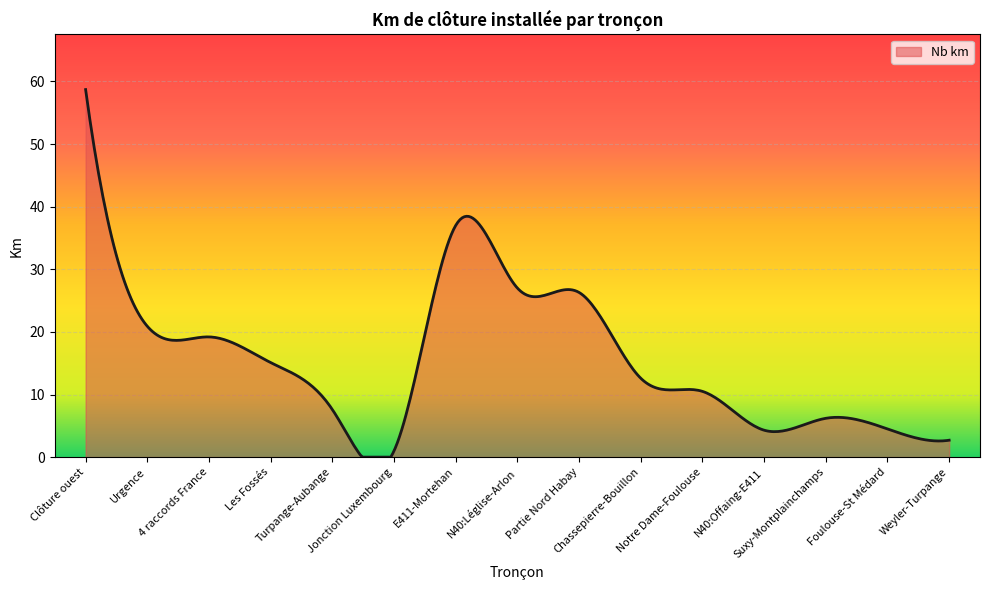

What is the greatest value displayed?

58.7